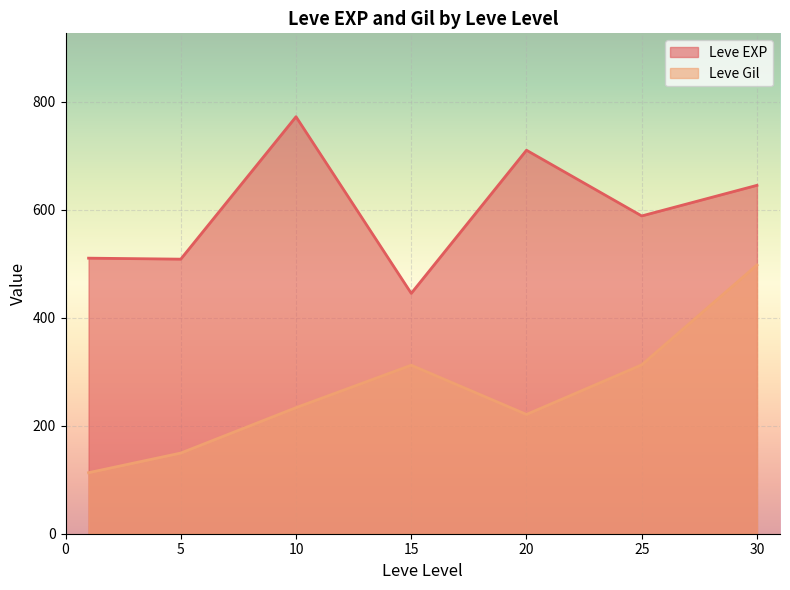

True or false: Leve EXP has more than 1 points higher than both neighbors.

True